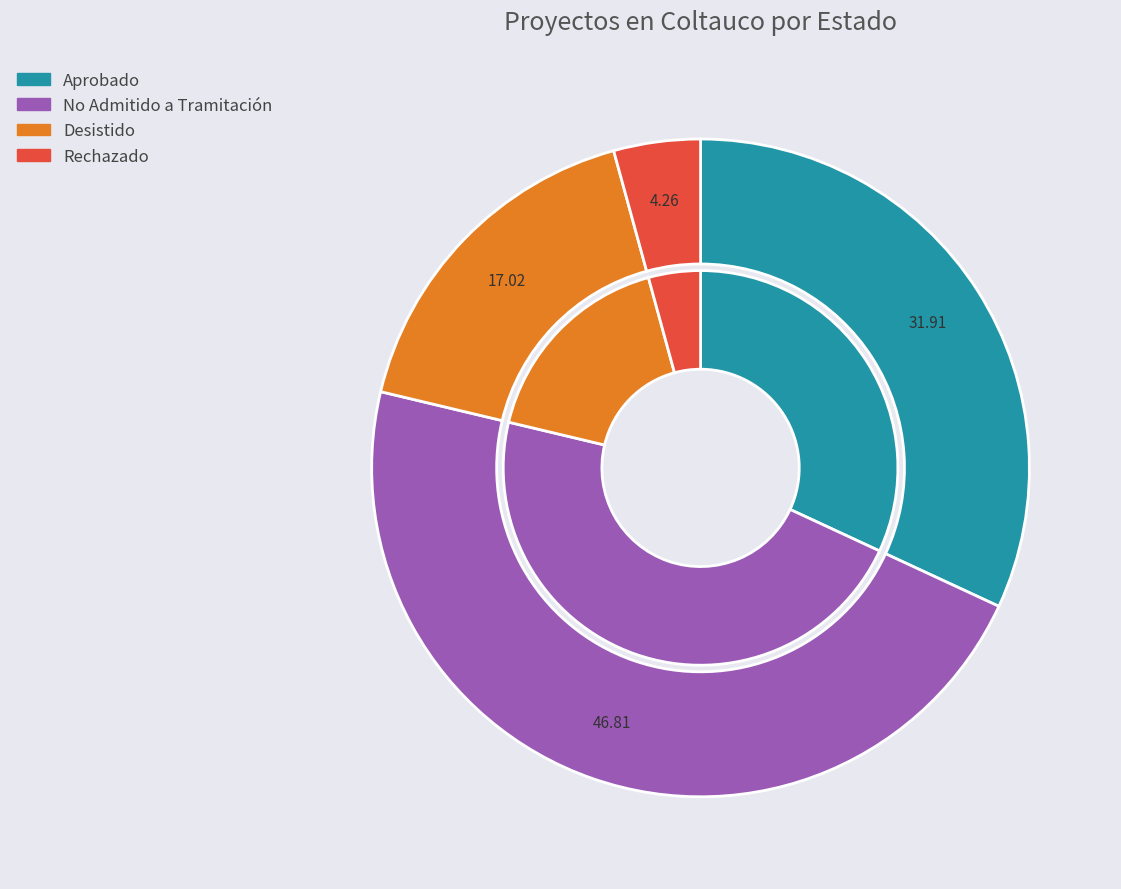

To the nearest percent, what percentage of the pie is No Admitido a Tramitación?

47%